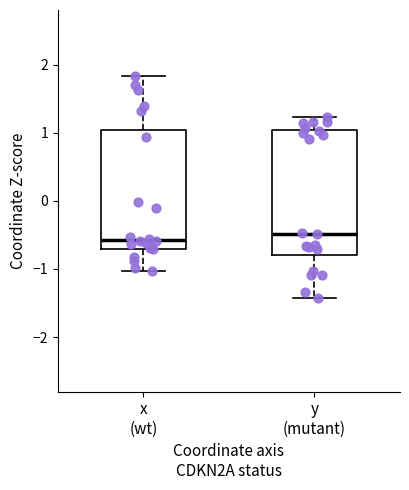

Where does the lower whisker of the box for y (mutant) end on the y-axis? The values are not printed on the chart, so give them approximately, as read against the axis.

-1.4